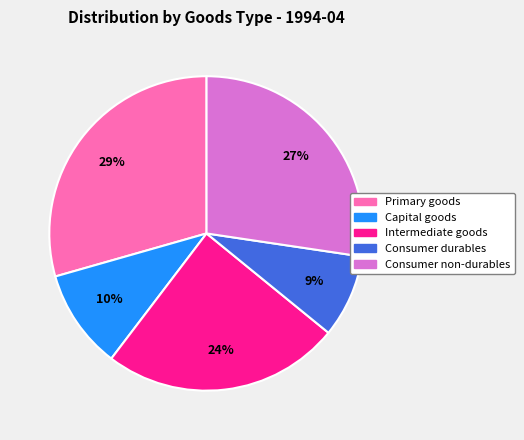

What percentage is the Intermediate goods slice, to the nearest percent?

24%